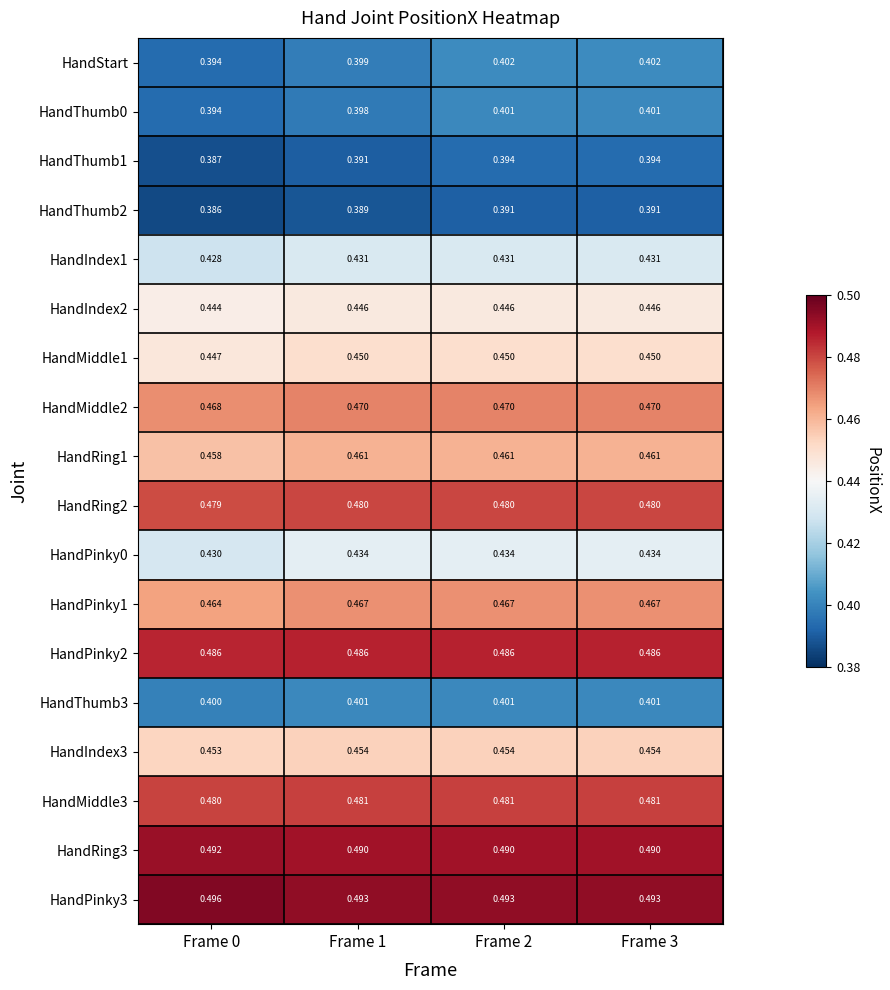

Which series has the widest spread of values?

HandStart